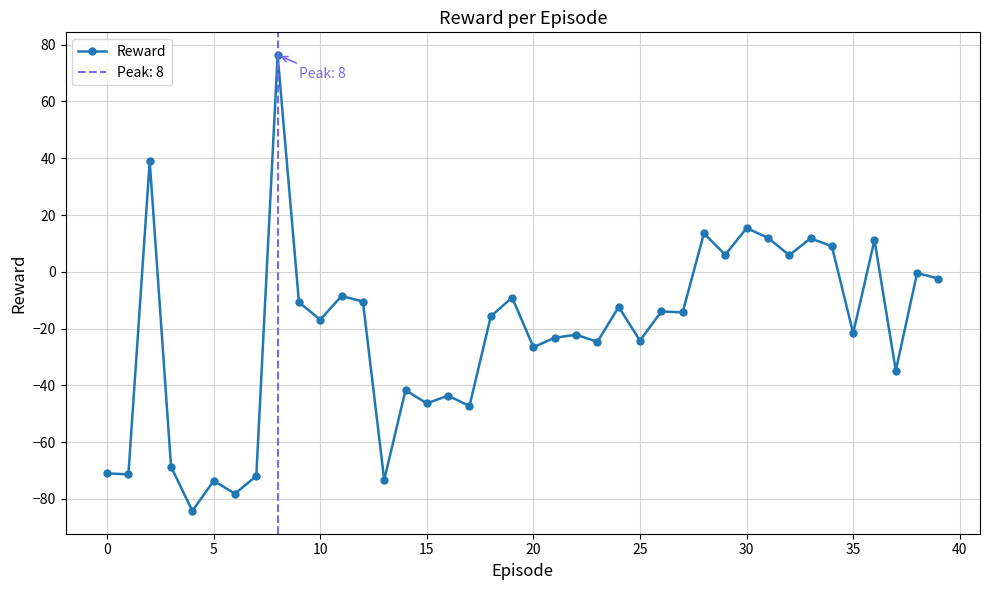

What is the maximum value for Reward?

76.3